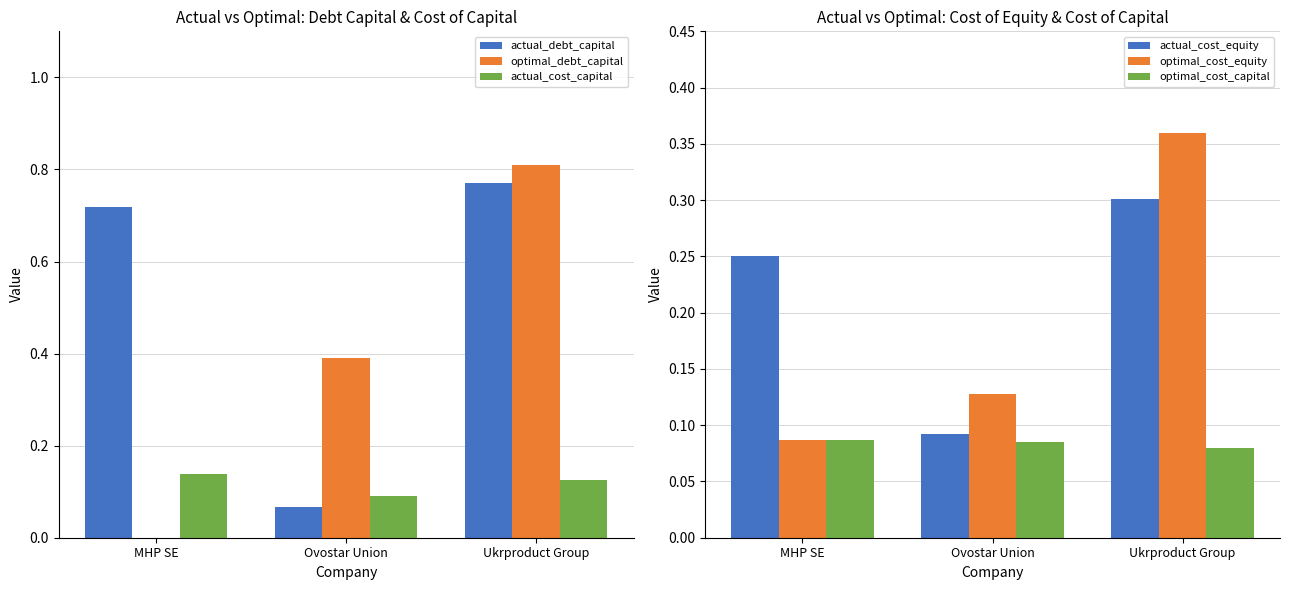

Rank the categories by actual_debt_capital value from highest to lowest.

Ukrproduct Group, MHP SE, Ovostar Union